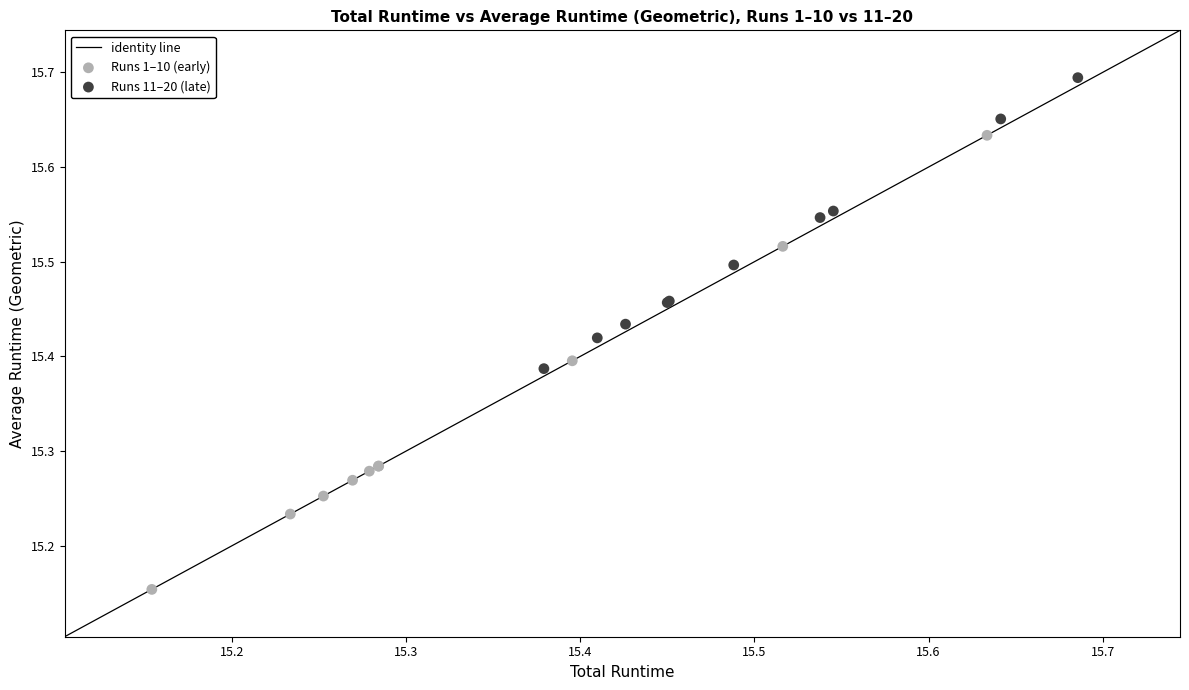

Which series contains the highest Y value?

Runs 11–20 (late)